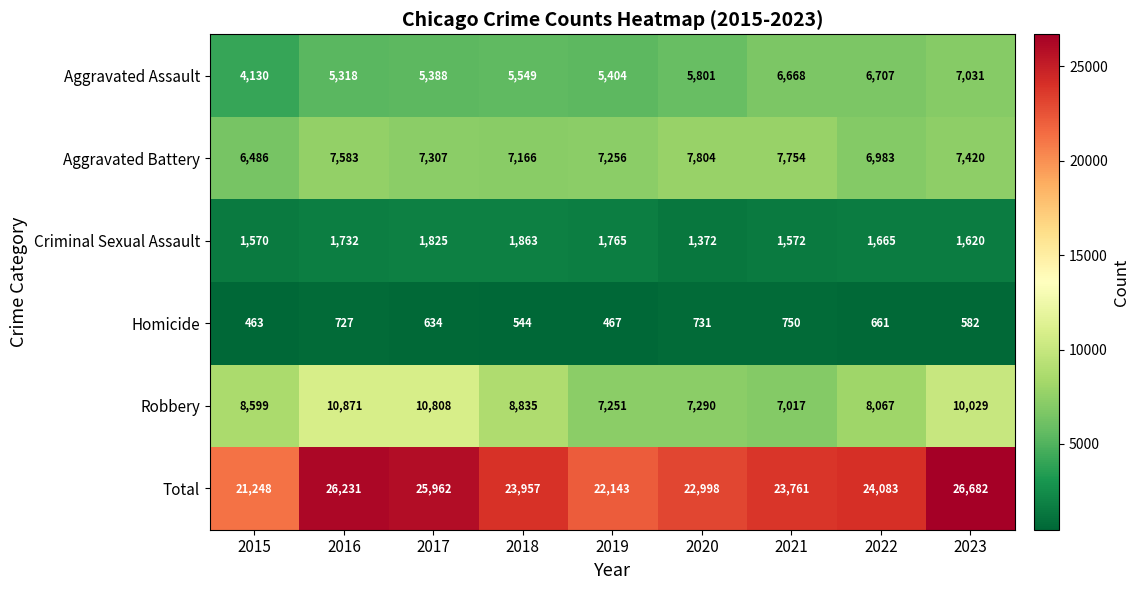

Is it true that Total equals 9518 at 2018?

False